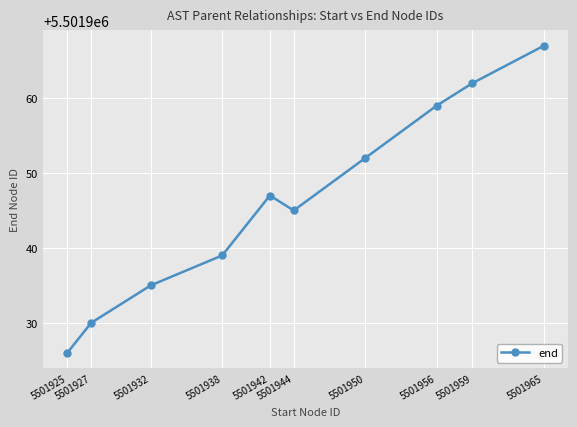

Between 5501965 and 5501927, which is larger?

5501965